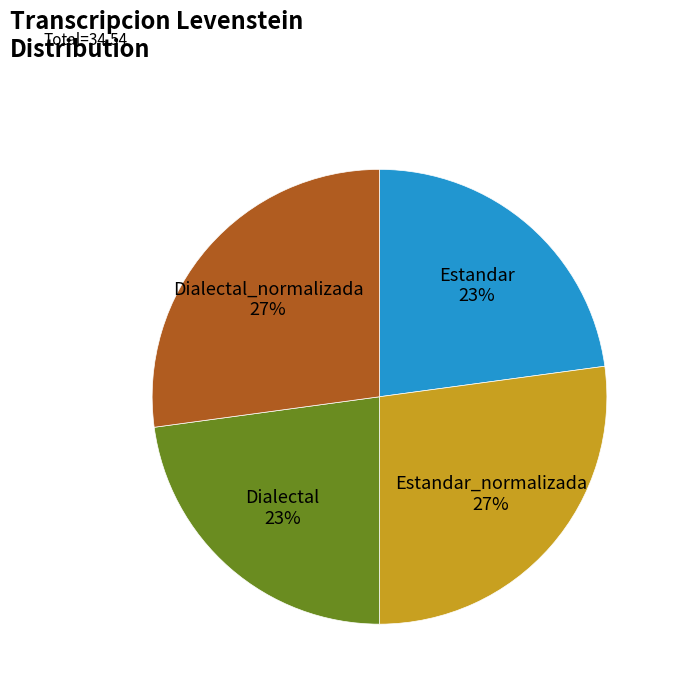

The Dialectal_normalizada 27% slice represents 27% of the pie. True or false?

True